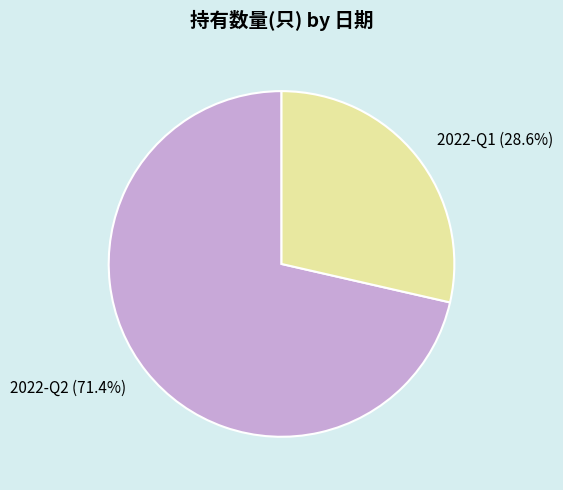

Is it true that 2022-Q2 is 71% of the pie?

True